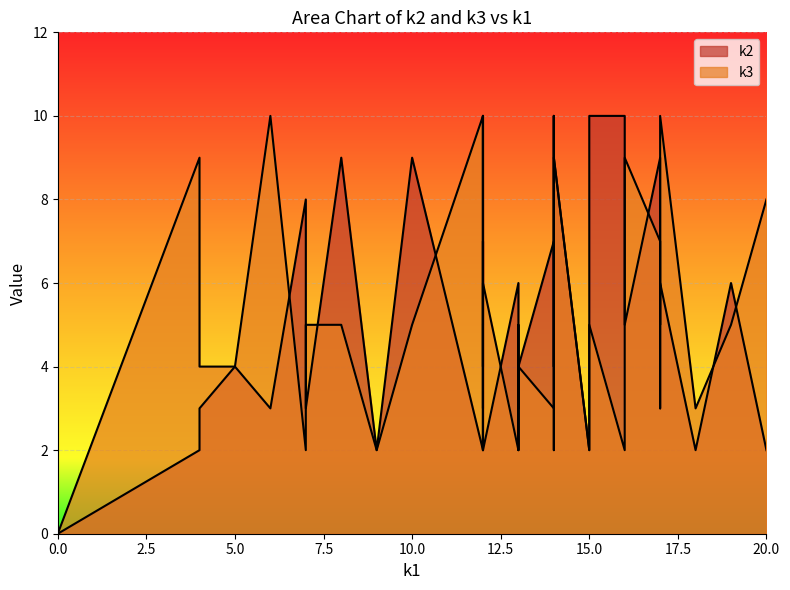

What is the difference between the maximum and minimum values in the k3 series?

10